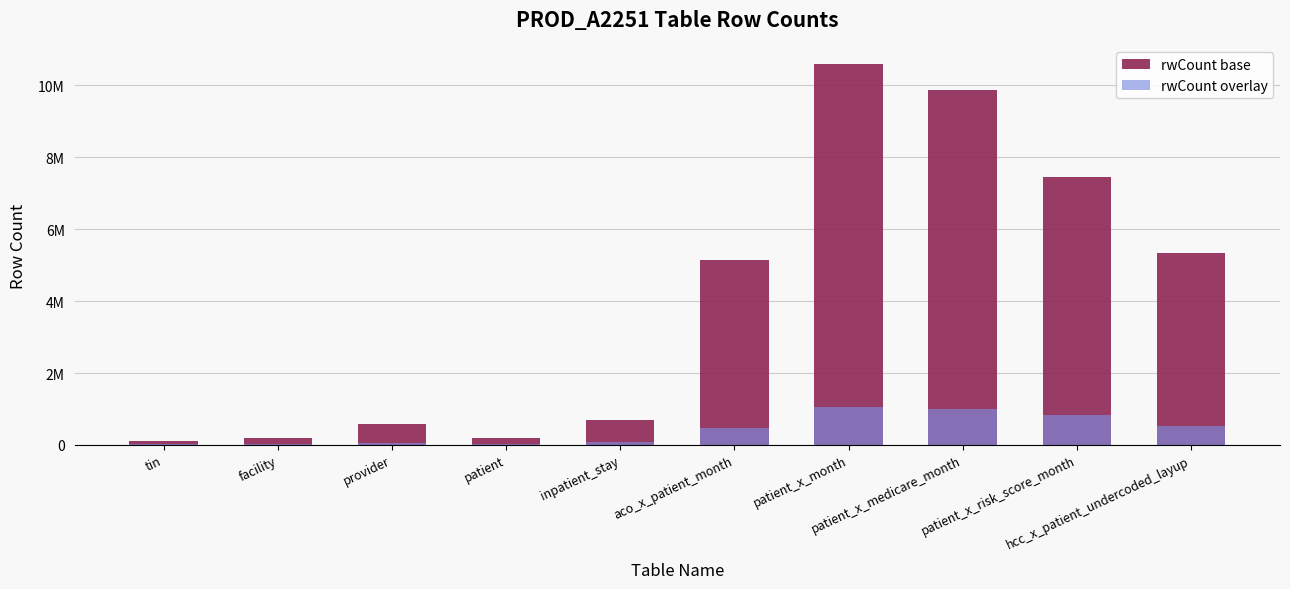

At which category does the chart reach its minimum across all series?

tin